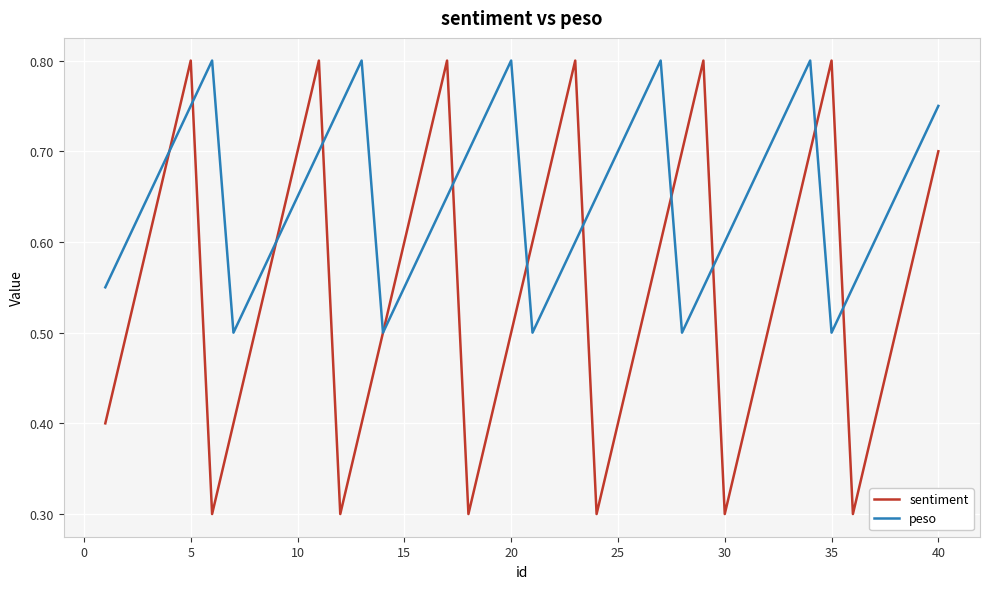

Count the sentiment values in the range 0 to 1.

40